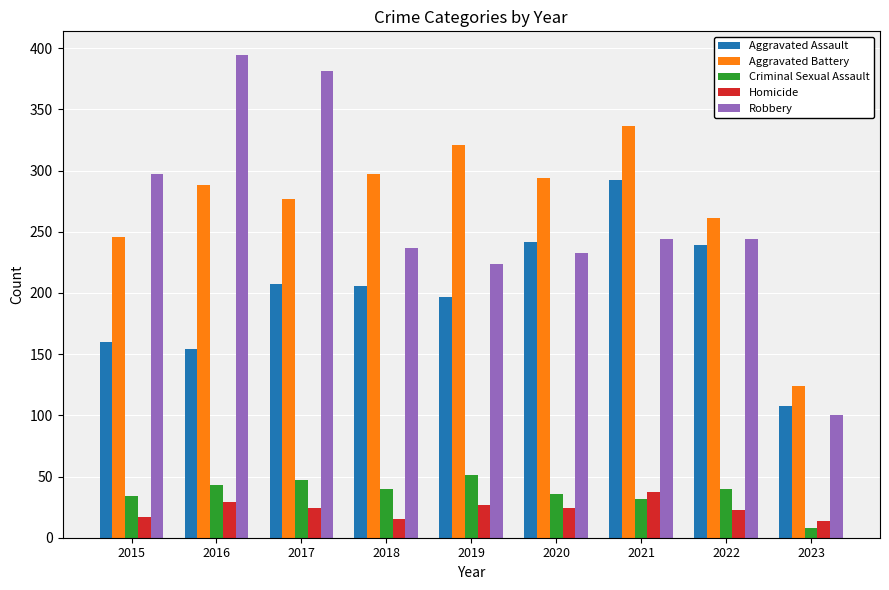

The value of Aggravated Battery at 2023 is 124. True or false?

True